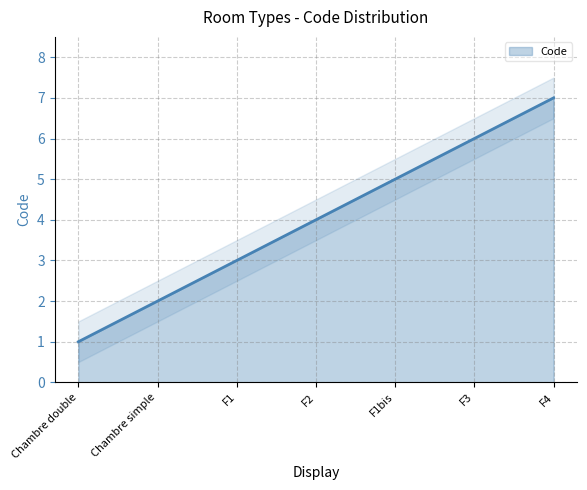

Count the values in the range 2 to 6.

5